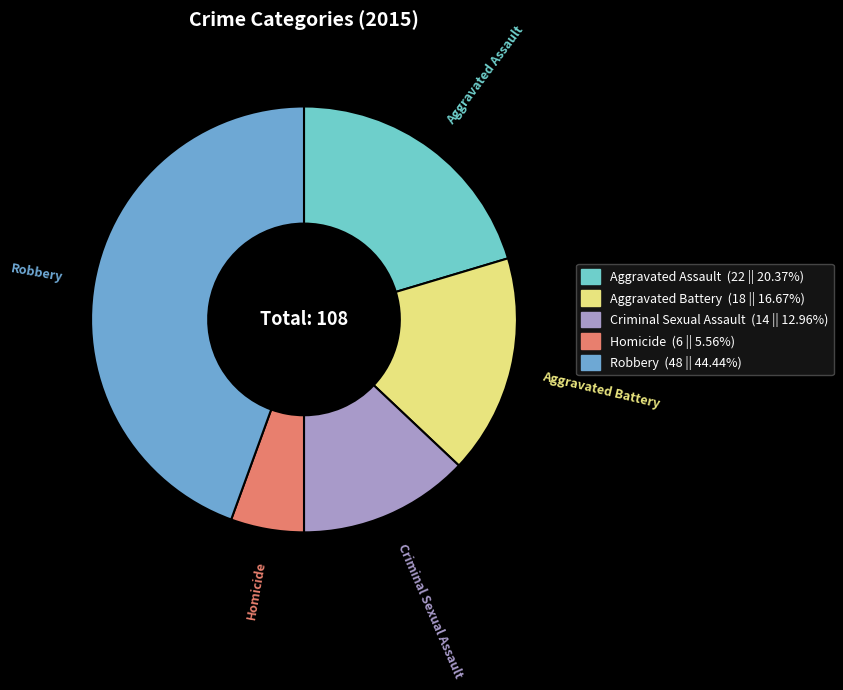

What is the ratio of the value at Robbery to the value at Aggravated Assault?

2.2